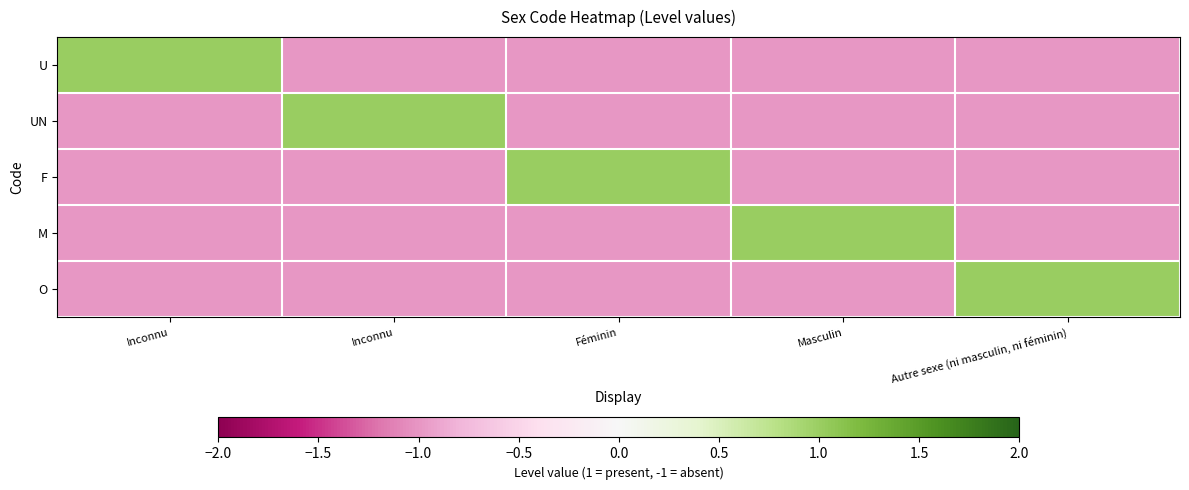

At which category is the sum across all series the highest?

Inconnu